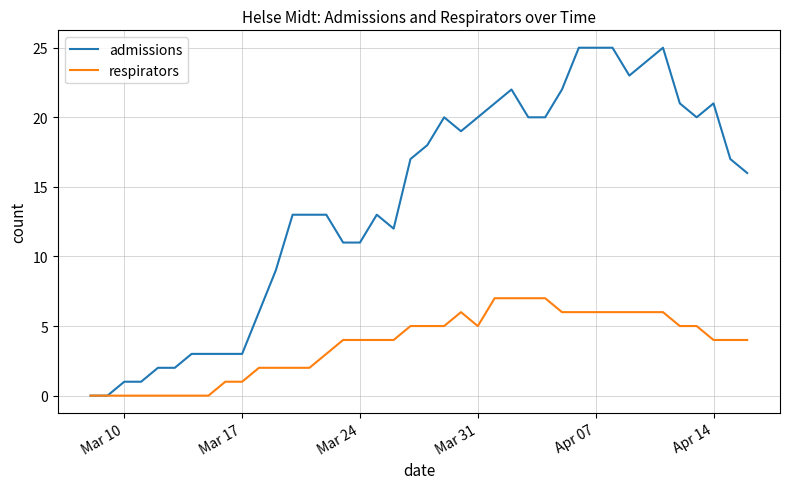

What is the greatest value displayed?

25